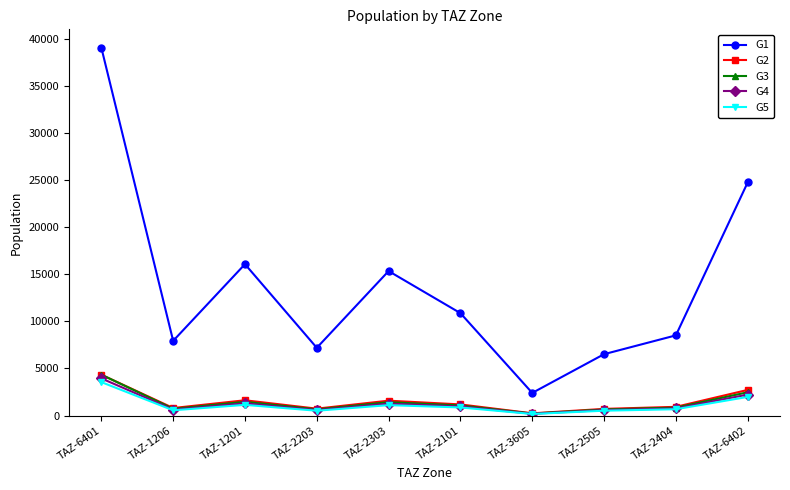

How many values in the G2 series exceed 1183?

5